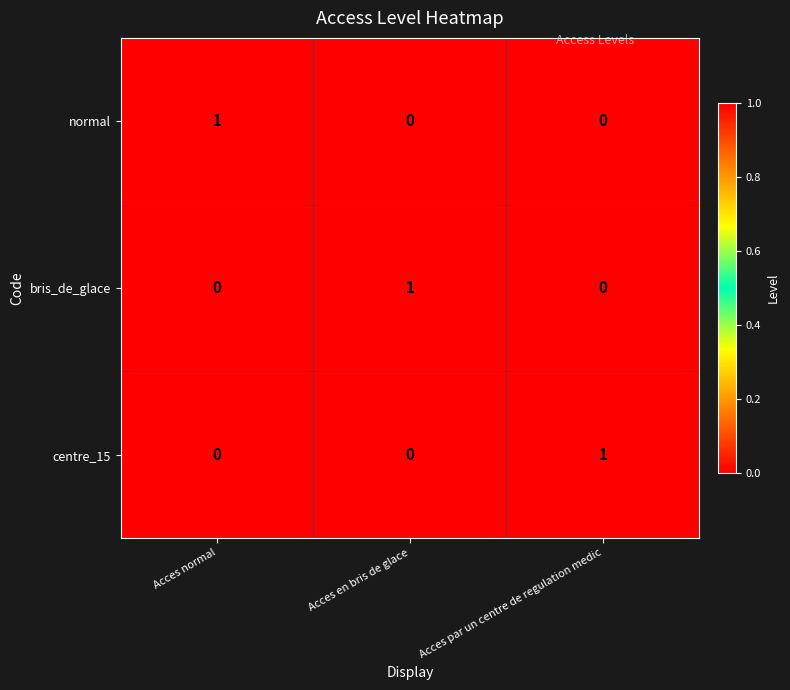

How many centre_15 values are between 0 and 1?

3